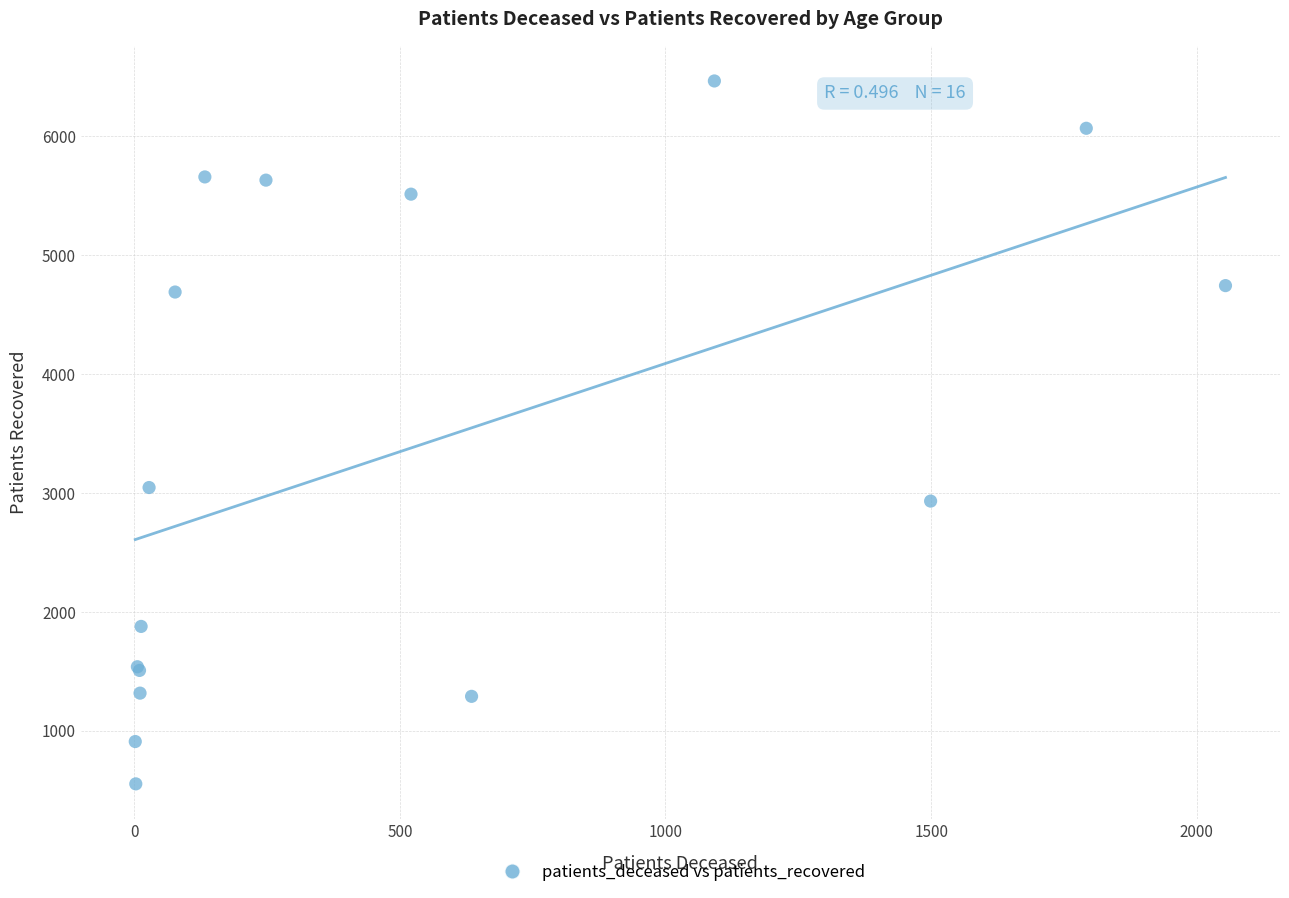

What Y value in the scatter plot is closest to 3510?

3047